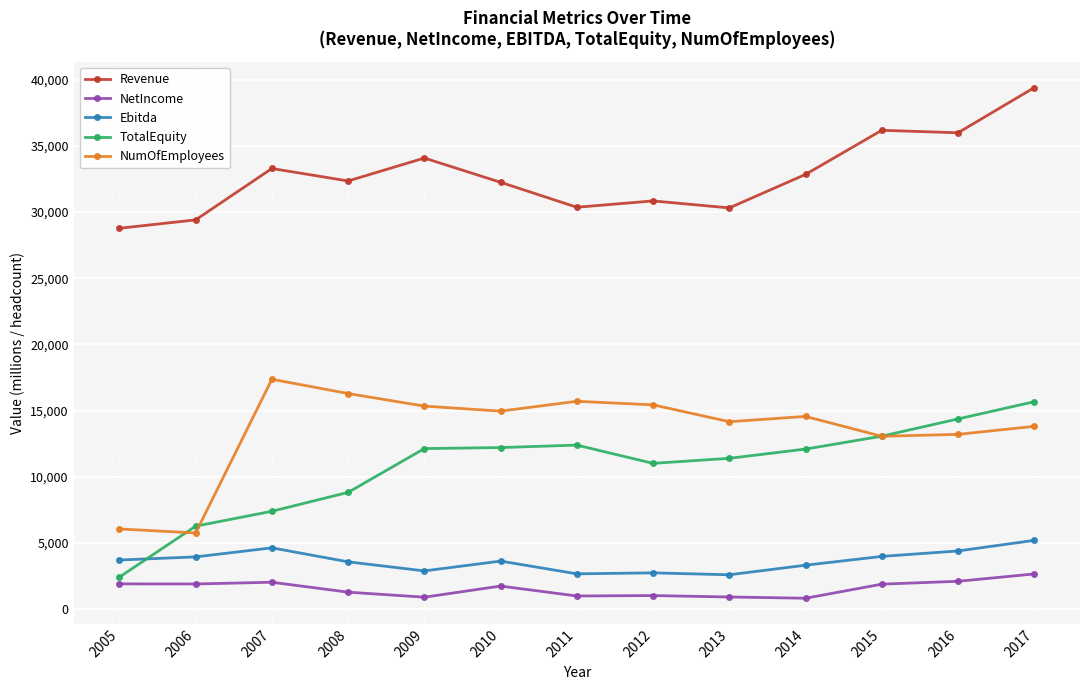

What is the value of the NumOfEmployees point at the 3rd from the left?

17362